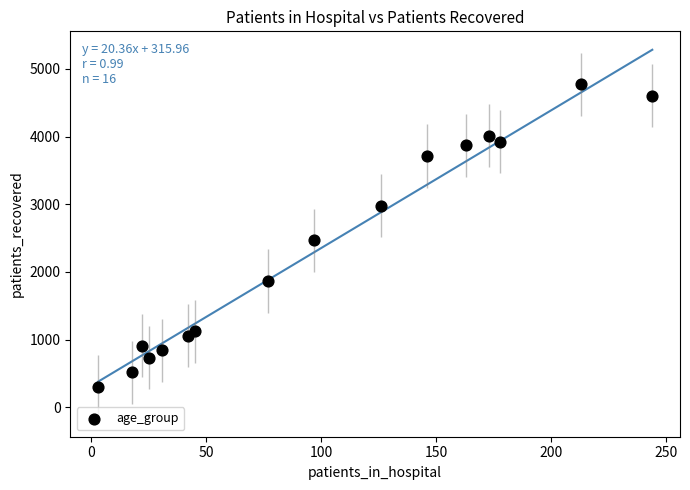

What is the range of Y values (max minus min)?

4469